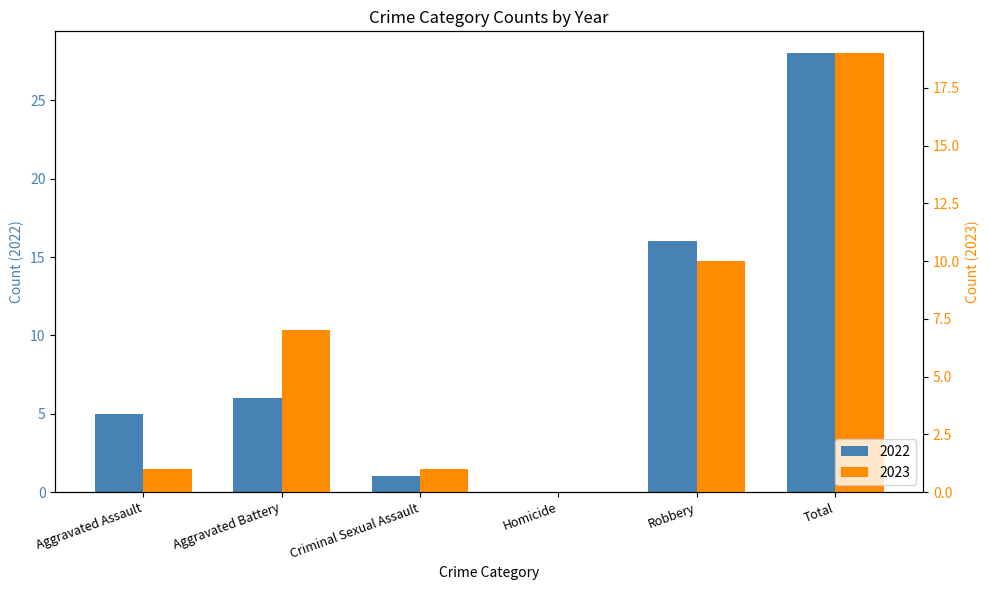

Which category has the highest value in the 2023 series?

Total